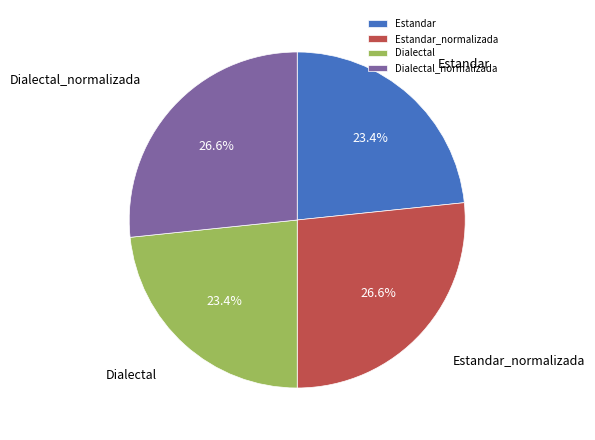

The Estandar slice represents 10% of the pie. True or false?

False